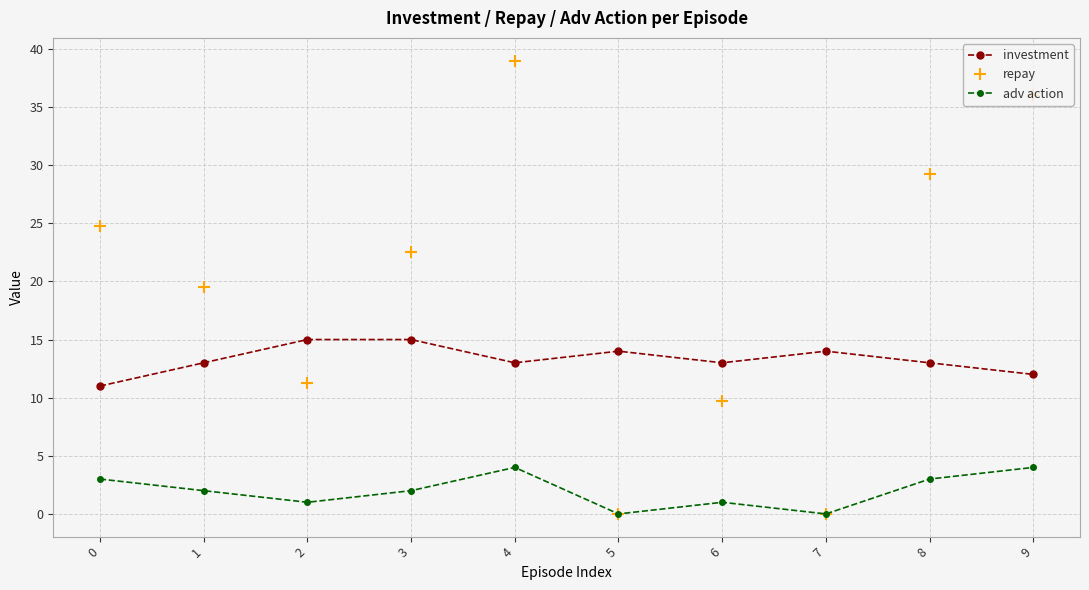

What is the difference between the highest and lowest values at 3?

20.5